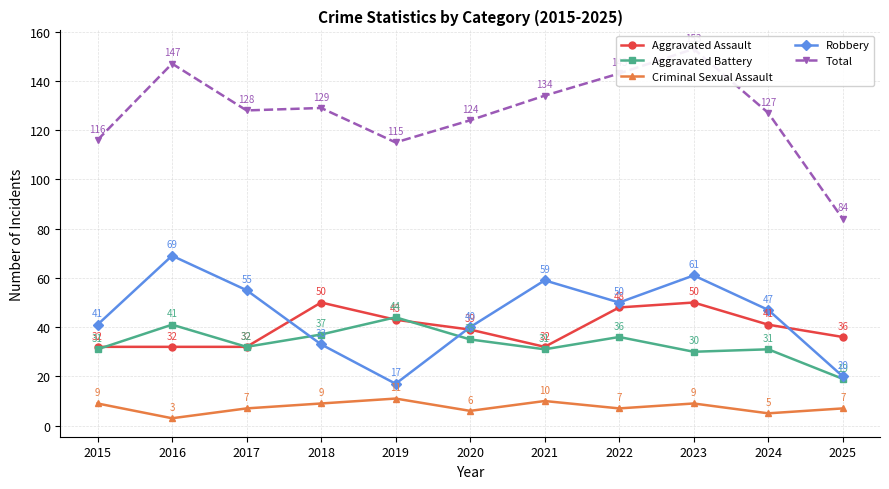

At how many categories does at least one series exceed 146?

2